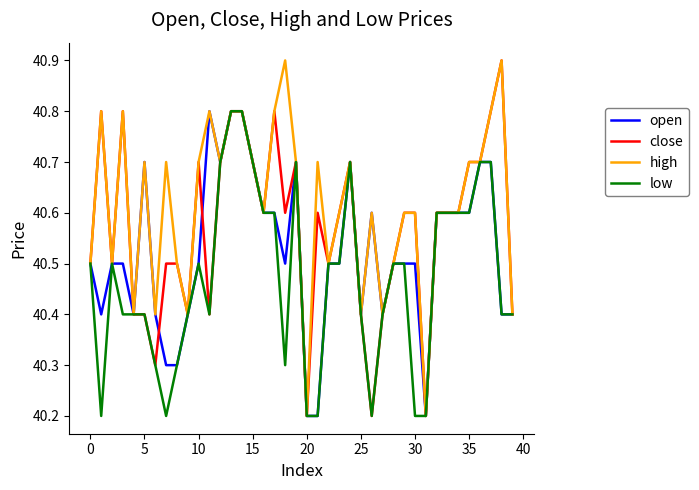

Which series has the largest total across all categories?

high